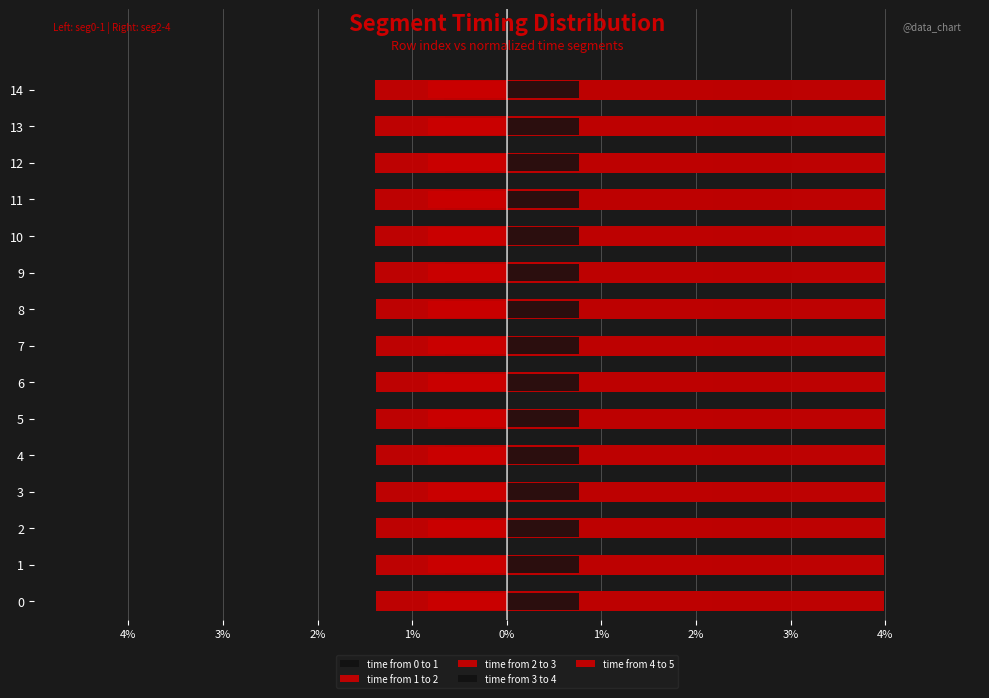

The value of time from 1 to 2 at 12 is -2.2. True or false?

False